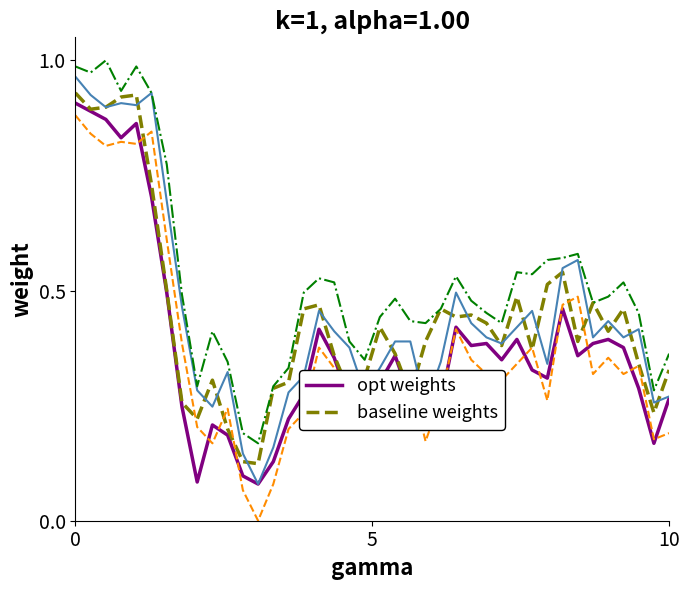

How many series are shown in this chart?

5